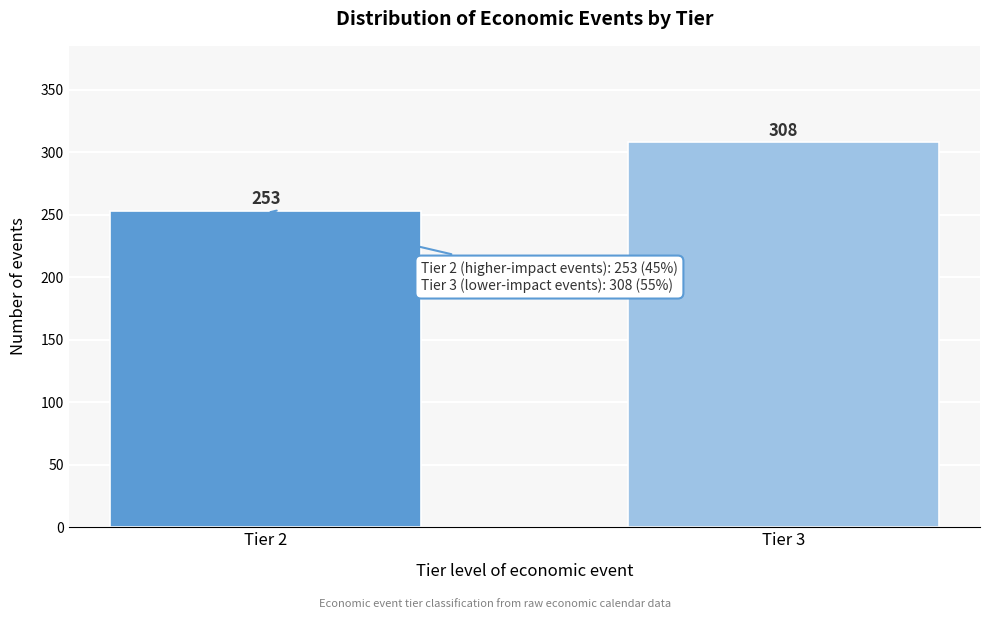

Reading left to right, transcribe all the data shown in this chart.

253	308